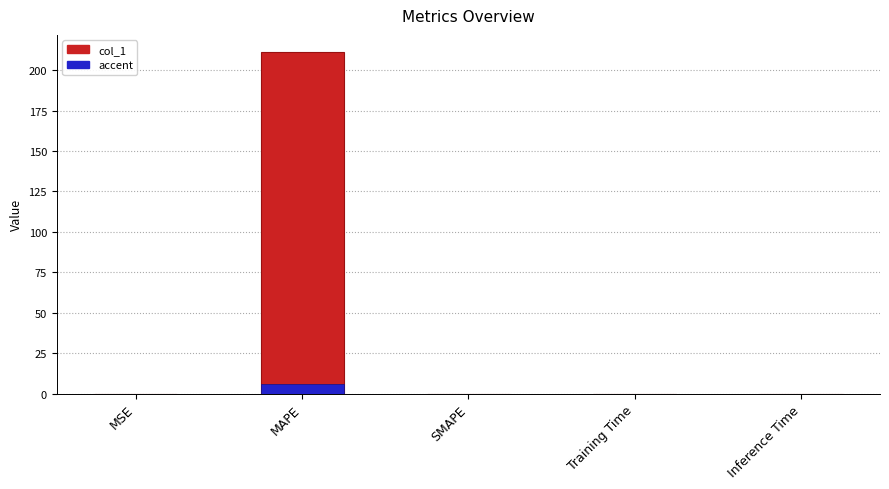

True or false: accent has a value of 0.0 at SMAPE.

True